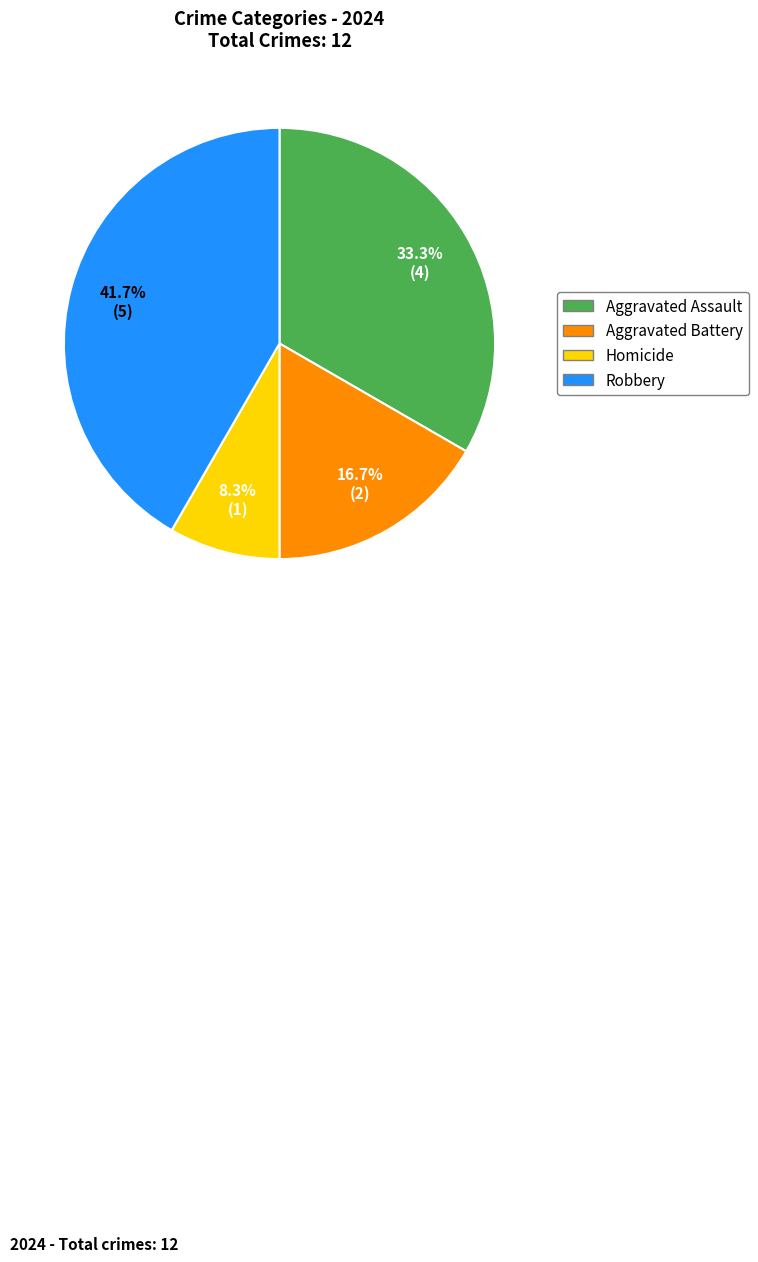

To the nearest percent, what is the difference between the Aggravated Assault and Homicide slice percentages?

25%